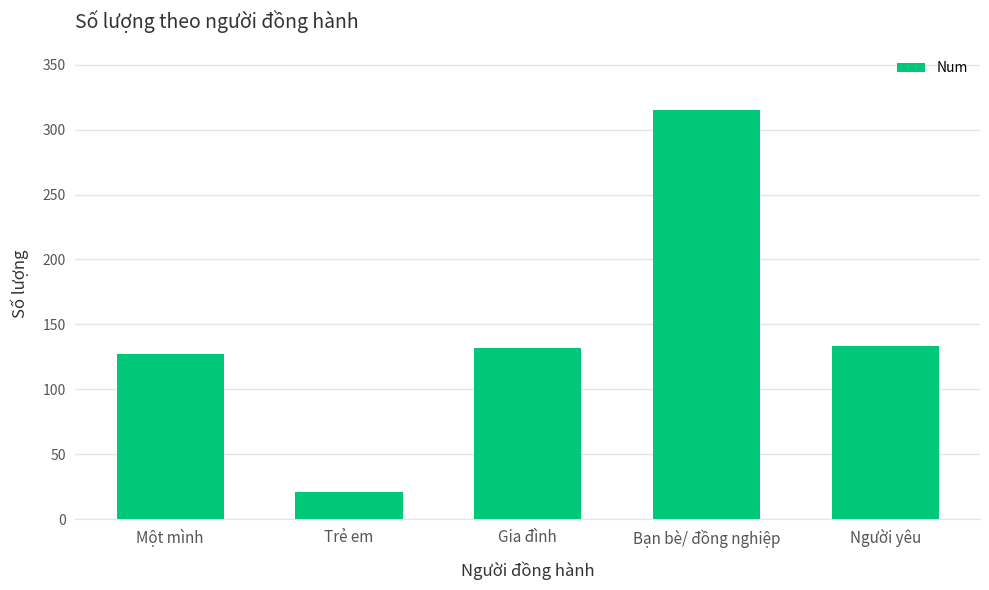

At which category does the chart reach its minimum across all series?

Trẻ em